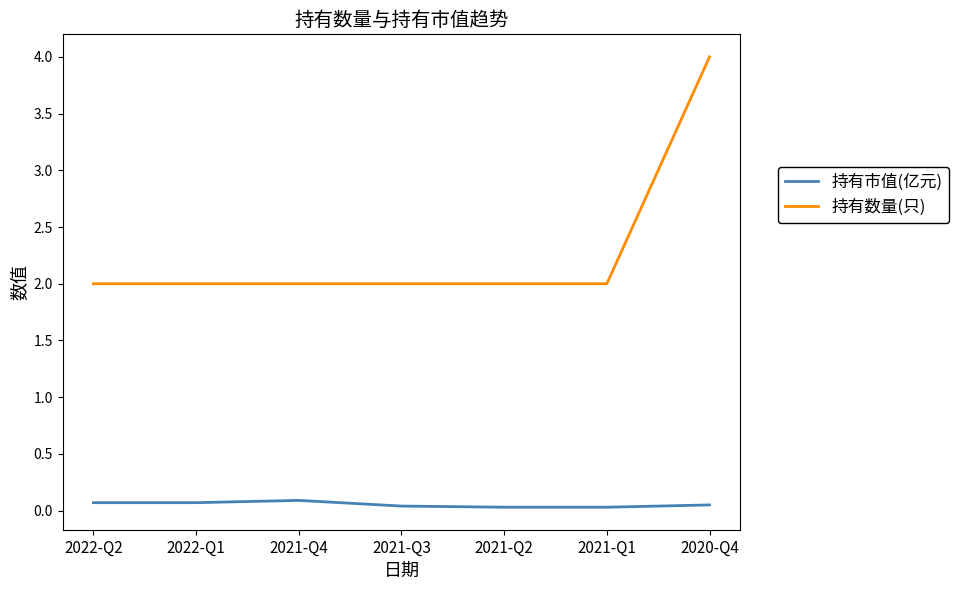

How many categories are shown in the chart?

7